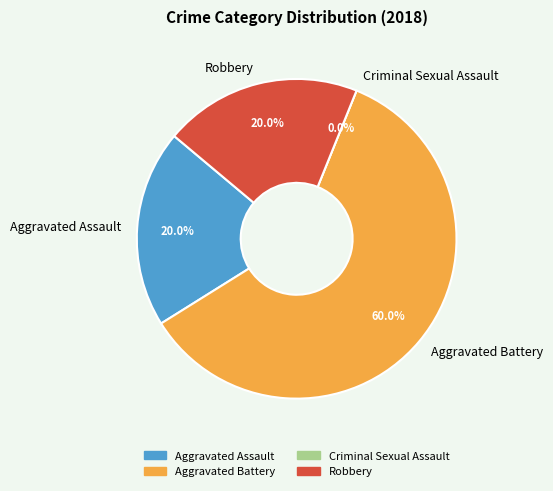

Is there a majority slice in this chart?

Yes